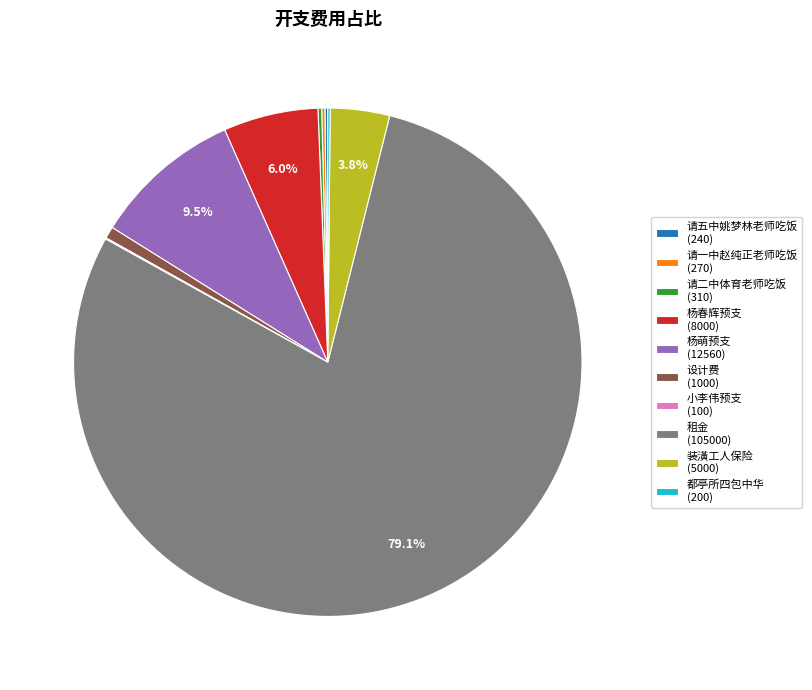

Combined, do 杨春辉预支 (8000) and 设计费 (1000) account for over 50%?

No